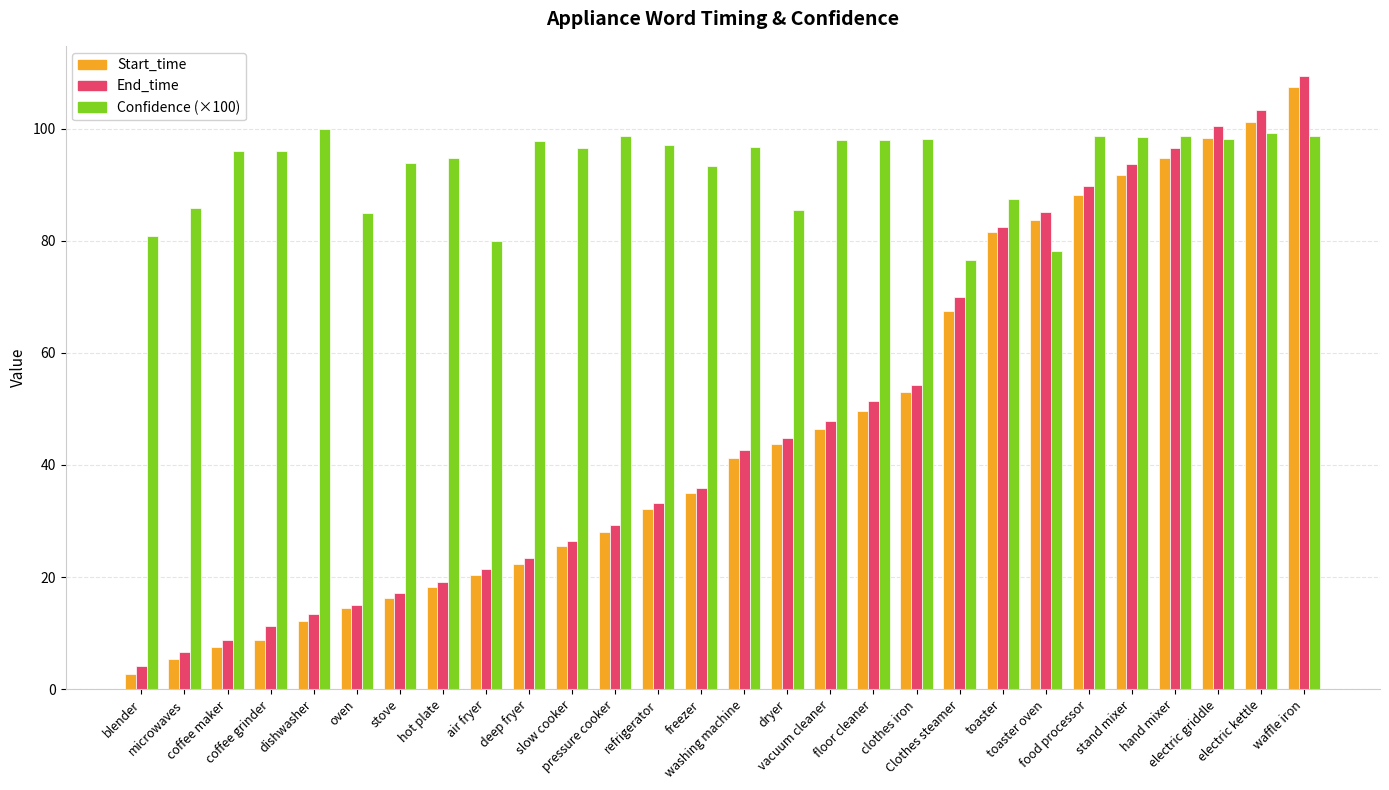

What is the value of the Confidence (×100) bar at the 22nd from the left?

78.2